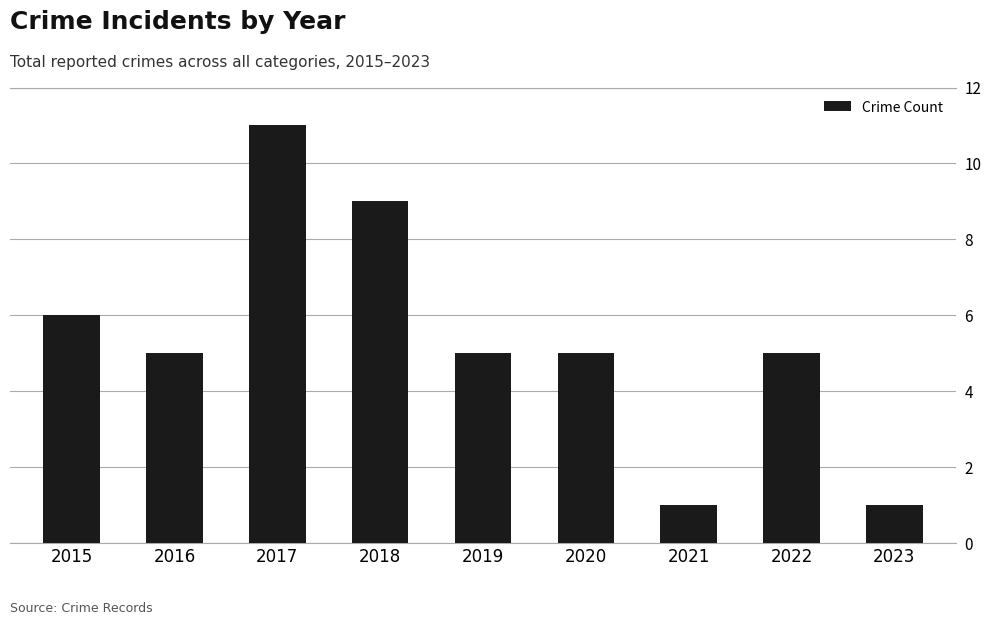

What is the average value?

5